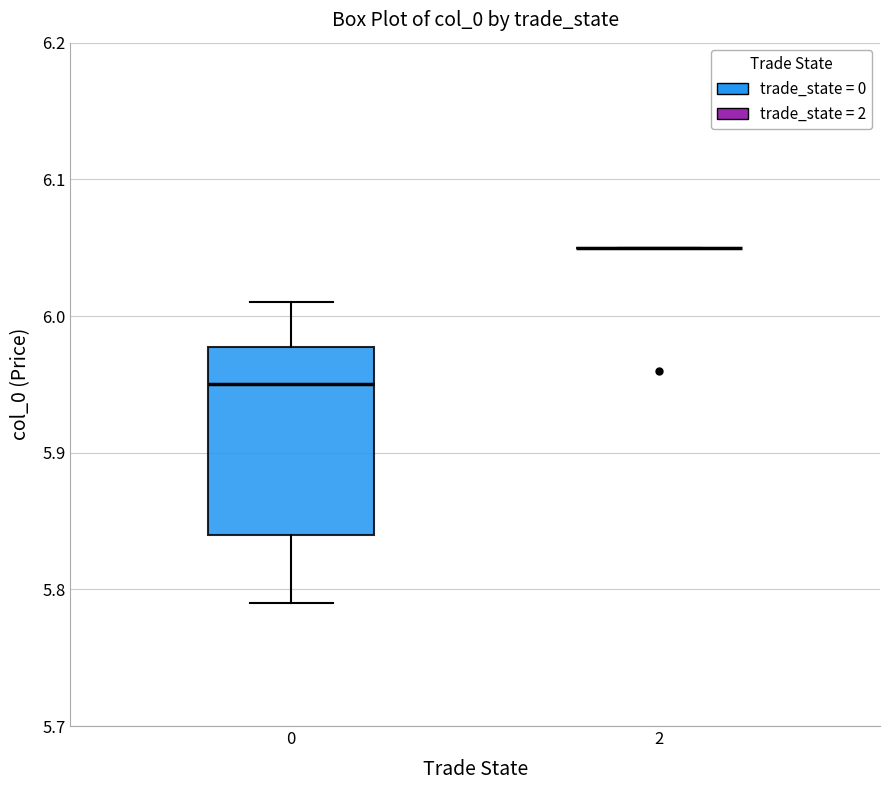

Which box is the tallest, from its lower edge to its upper edge?

0